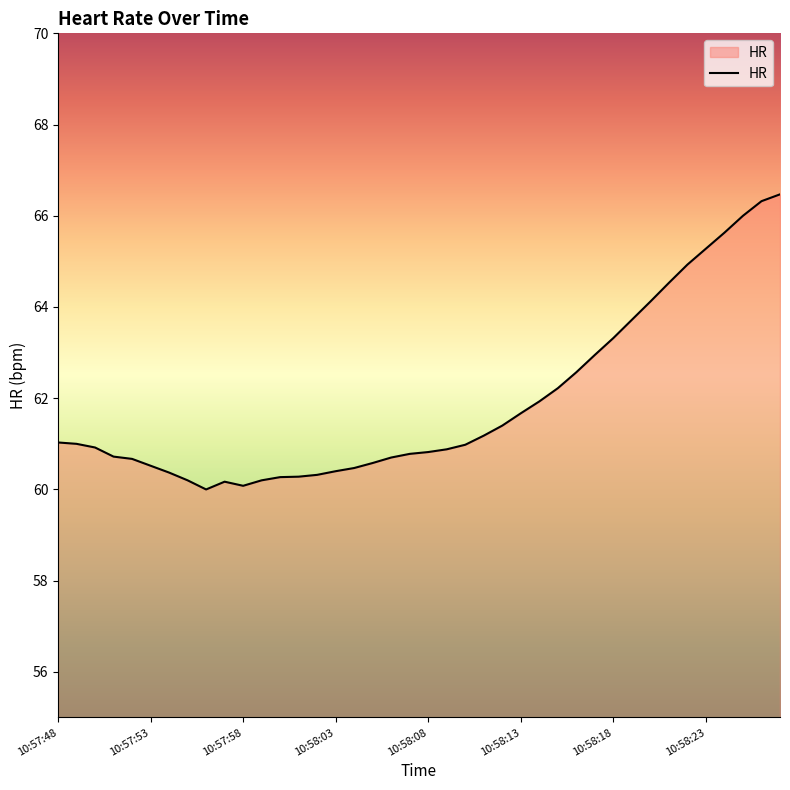

What is the smallest value displayed?

60.0